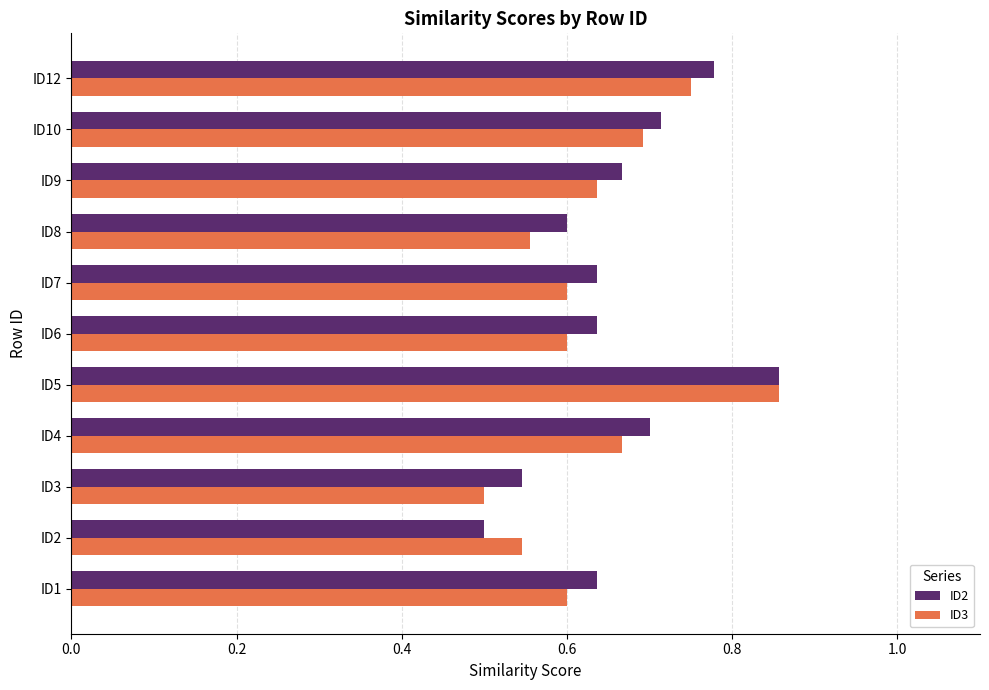

How many ID3 values are between 0 and 1?

11